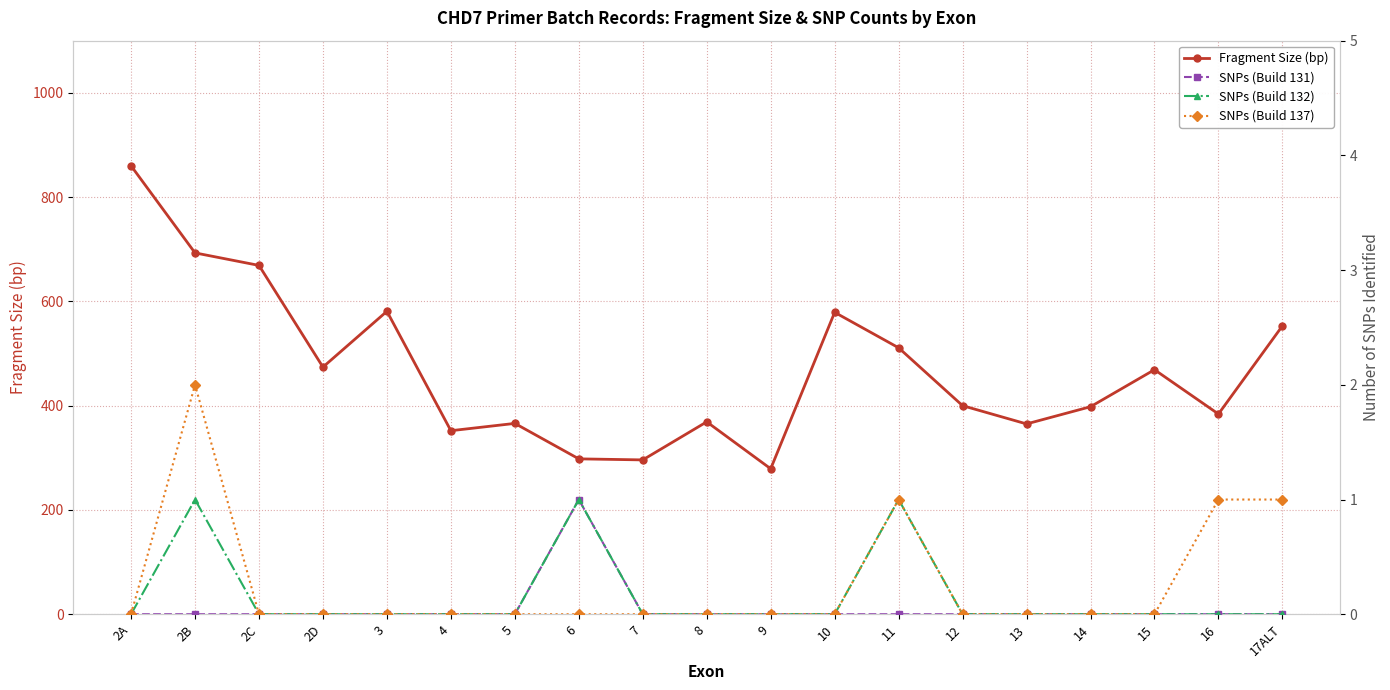

Which category has the lowest value in the Fragment Size (bp) series?

9